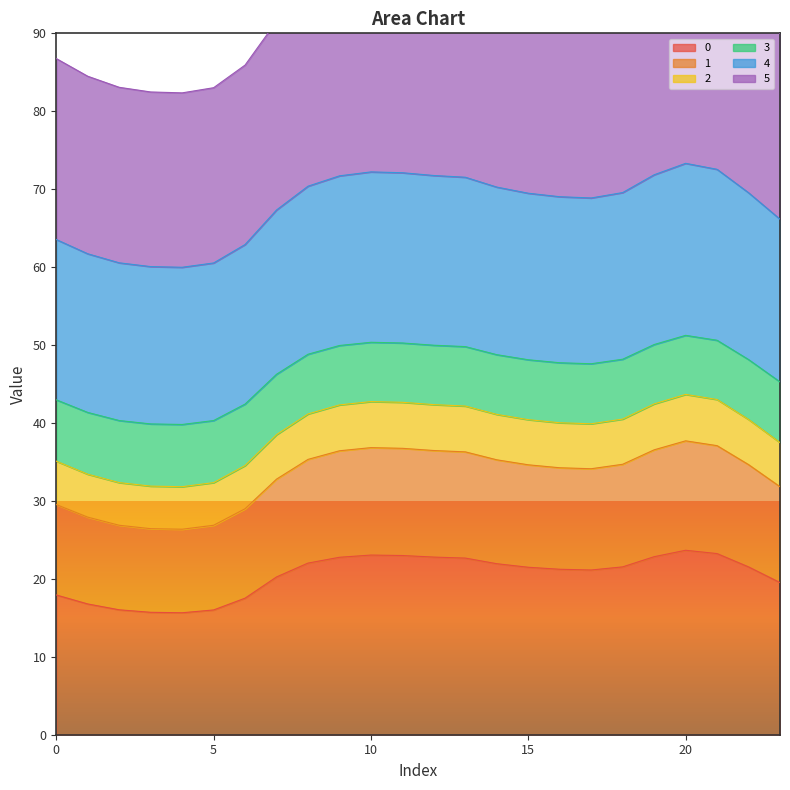

The 0 series shows 3.6 at 0. True or false?

False